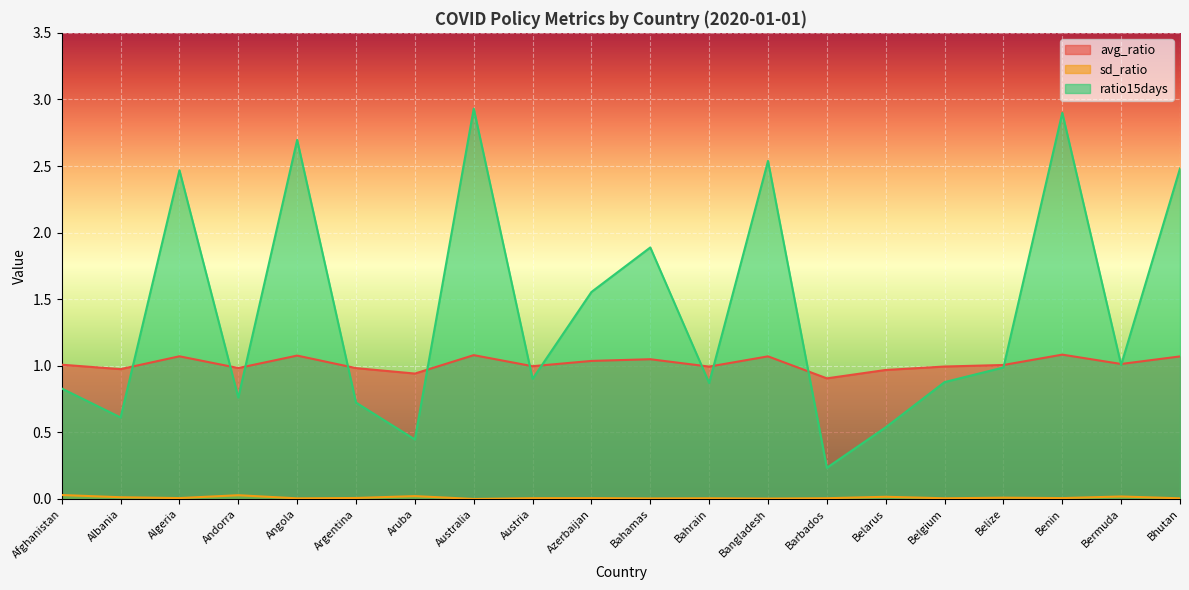

Rank the series by their maximum value, from highest to lowest.

ratio15days, avg_ratio, sd_ratio